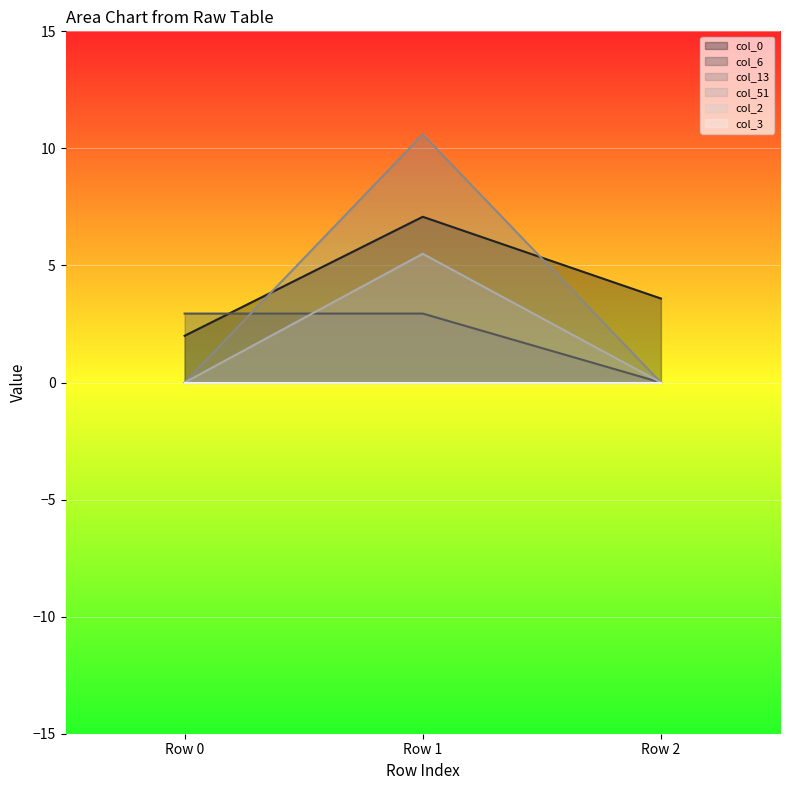

What is the difference between the col_51 values at Row 2 and Row 1?

5.5